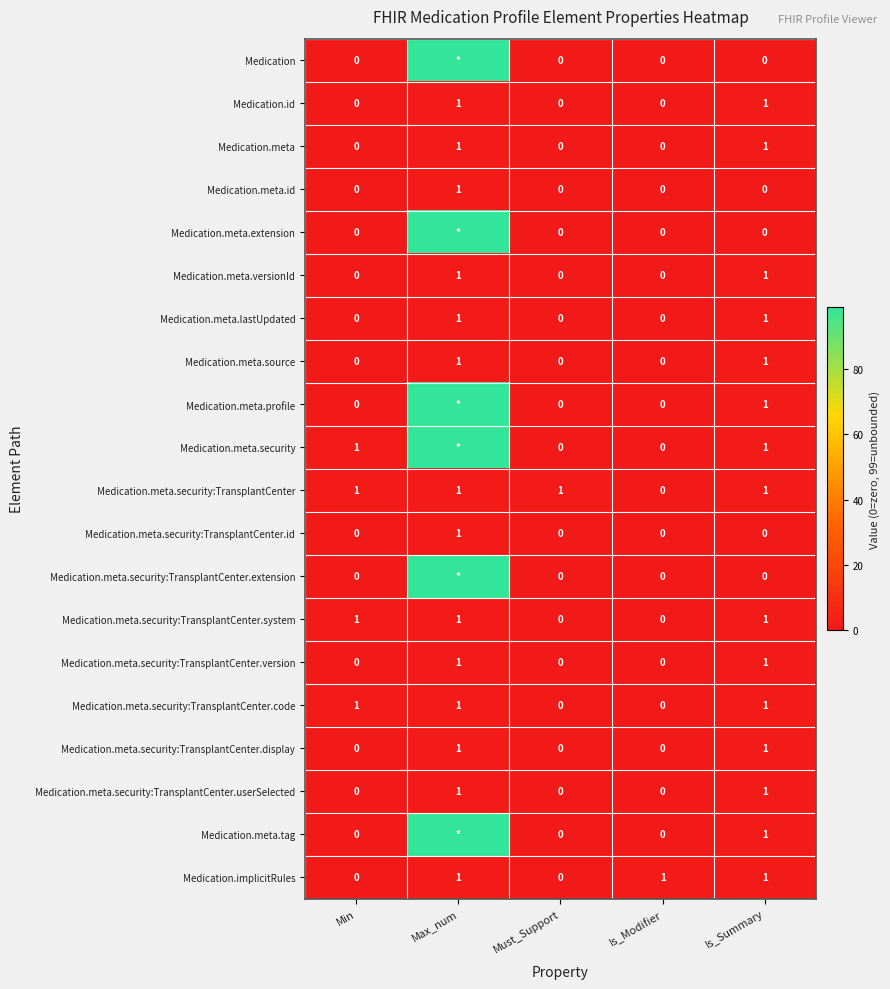

What is the total value across all series at Min?

4